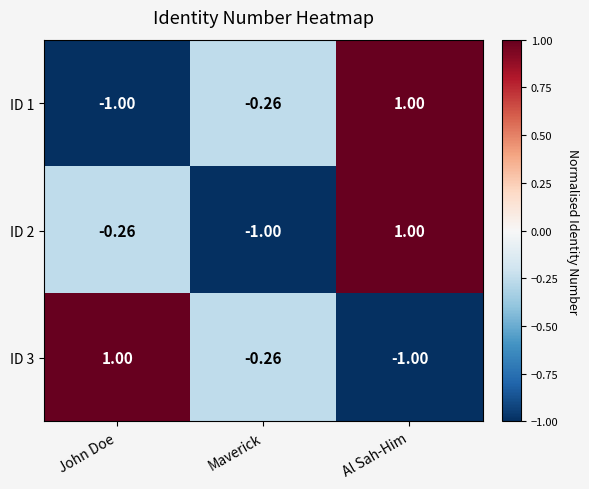

At which category is the sum across all series the highest?

Al Sah-Him